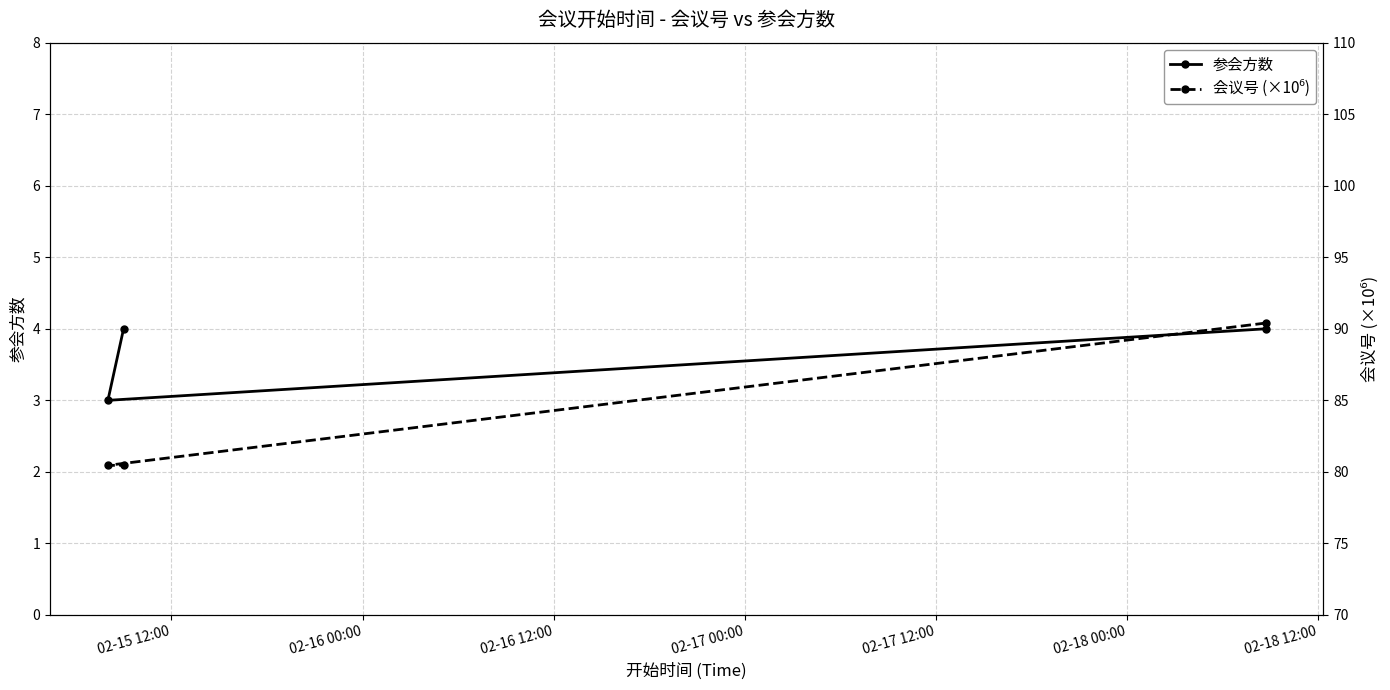

Rank the series by their maximum value, from lowest to highest.

参会方数, 会议号 (×10⁶)